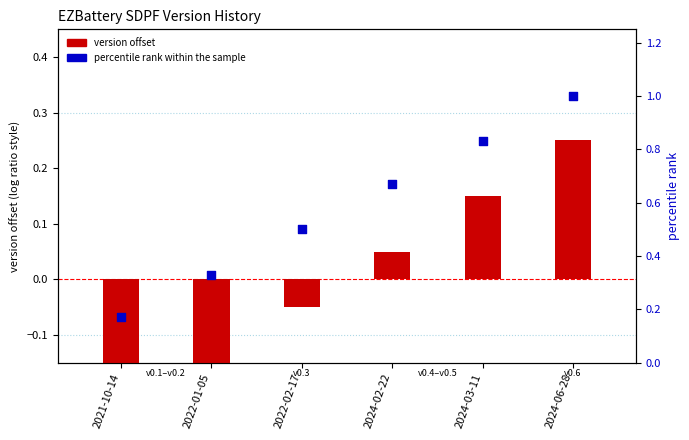

What are all the series names shown in the legend?

version offset, percentile rank within the sample